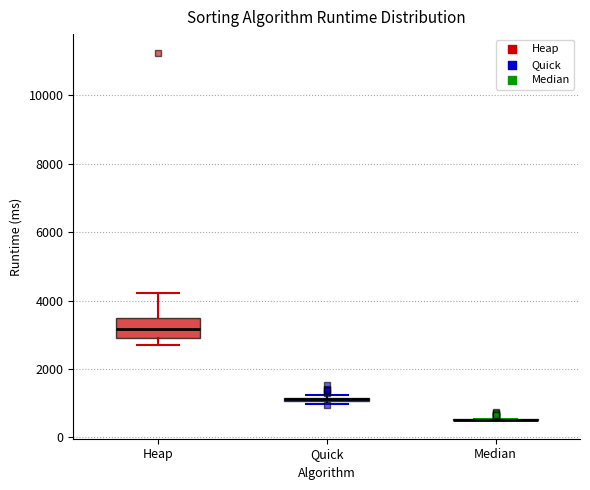

Where is the upper edge of the box for Quick on the y-axis? The values are not printed on the chart, so give them approximately, as read against the axis.

1200